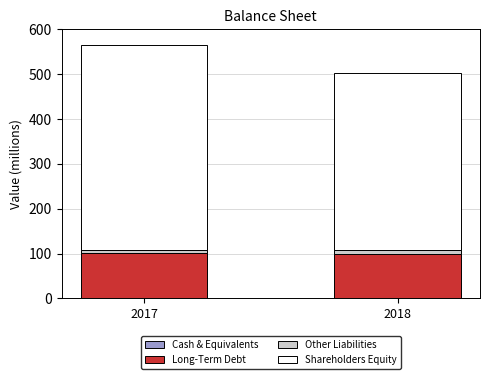

At which category is the sum across all series the highest?

2017